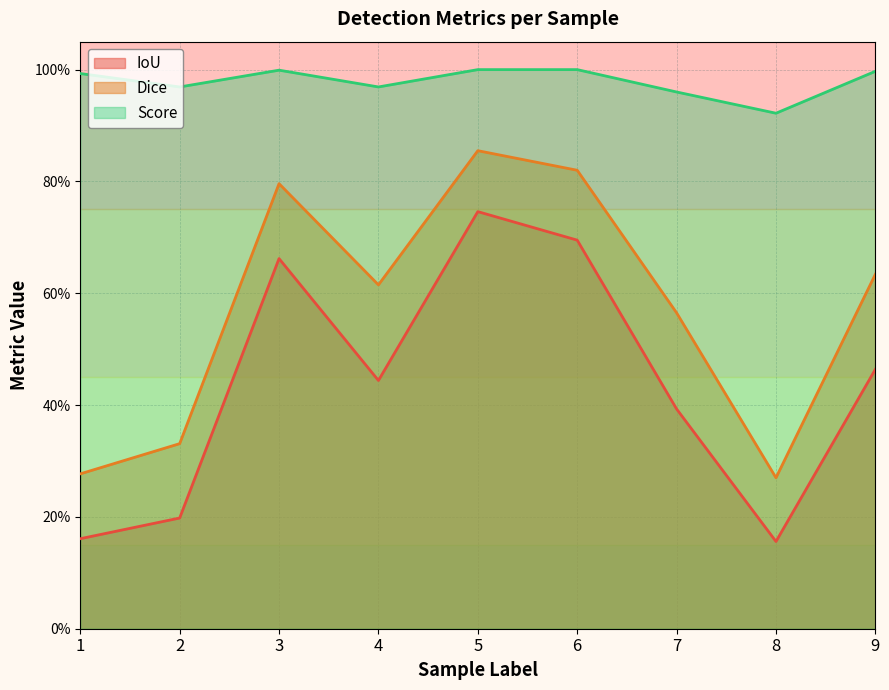

What is the minimum value for IoU?

0.2